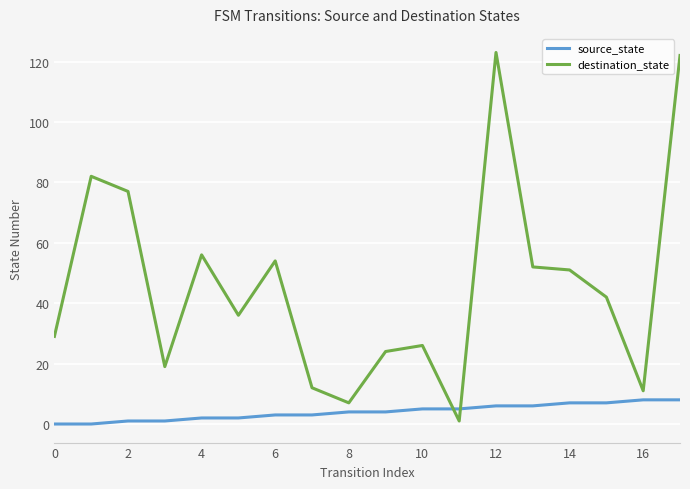

Which series has the largest range (max minus min)?

destination_state